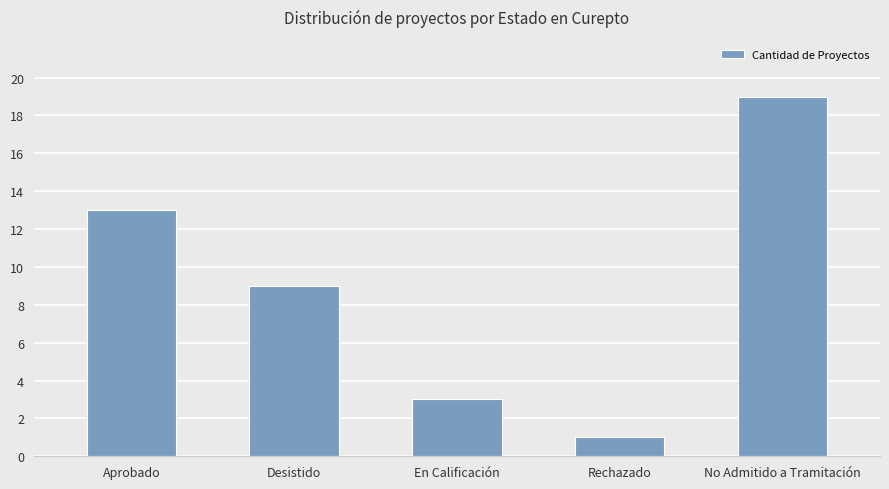

What is the change in value from Aprobado to En Calificación?

-10